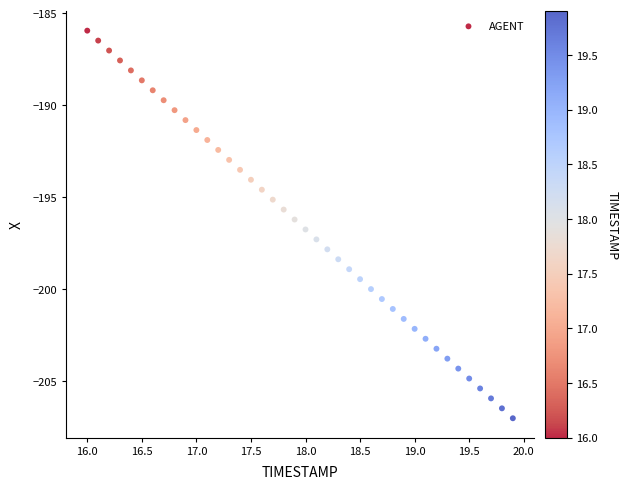

What is the range of Y values (max minus min)?

21.1